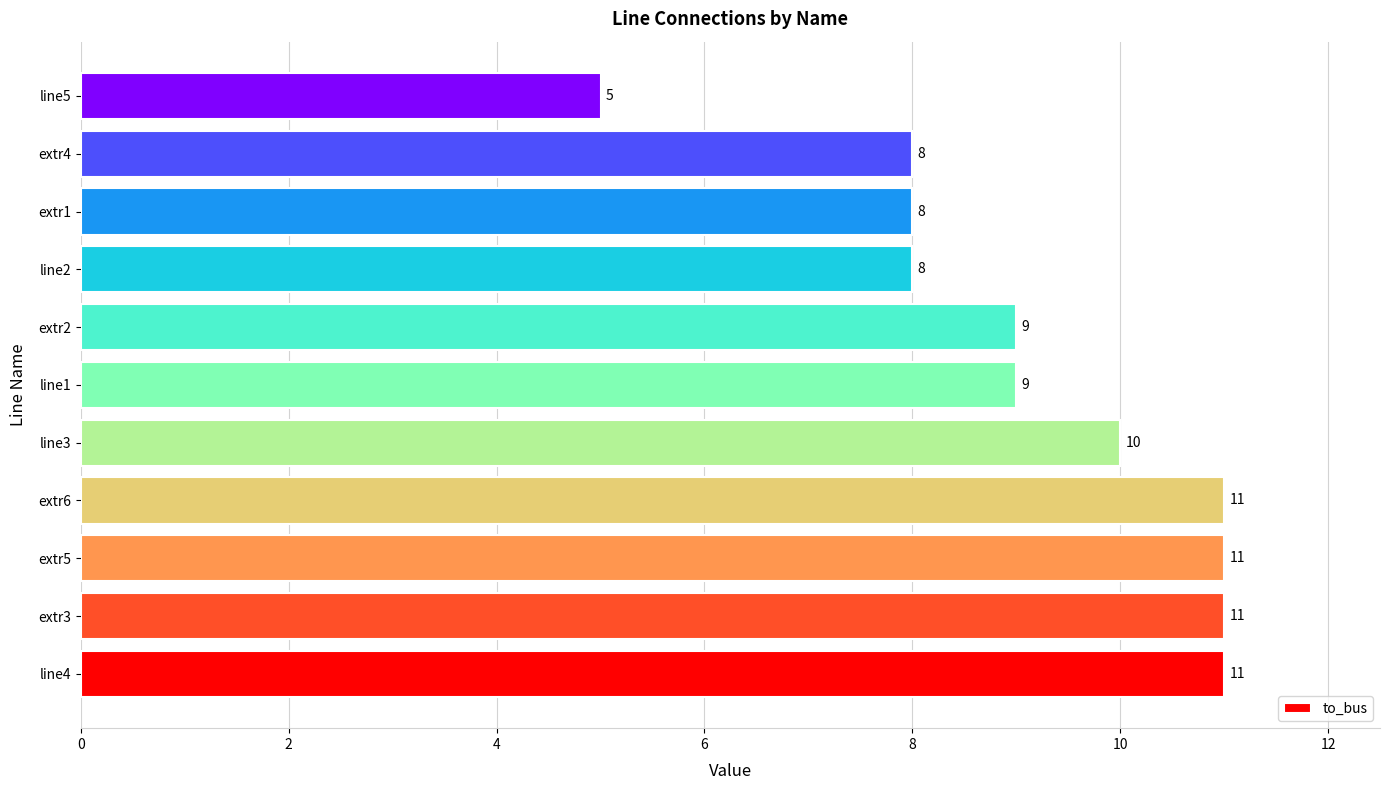

Reading top to bottom, extract all data points from this chart.

5	8	8	8	9	9	10	11	11	11	11